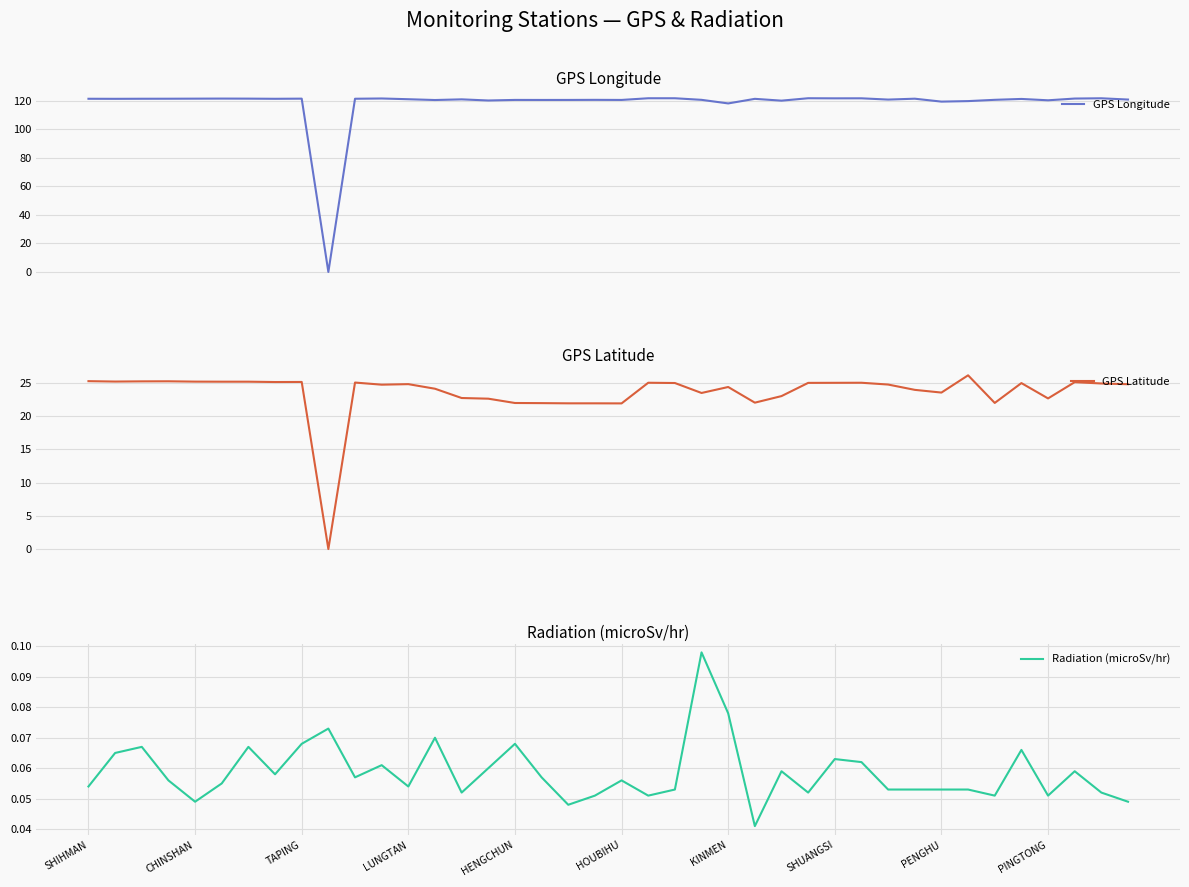

The value of Radiation (microSv/hr) at SHIHMAN is 0.0. True or false?

False